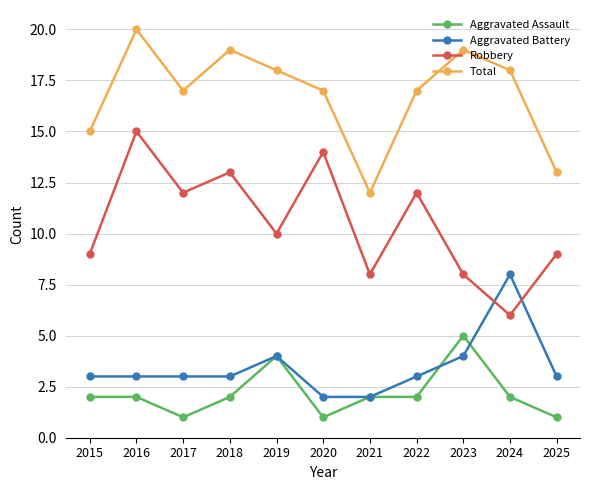

What are all the series names shown in the legend?

Aggravated Assault, Aggravated Battery, Robbery, Total